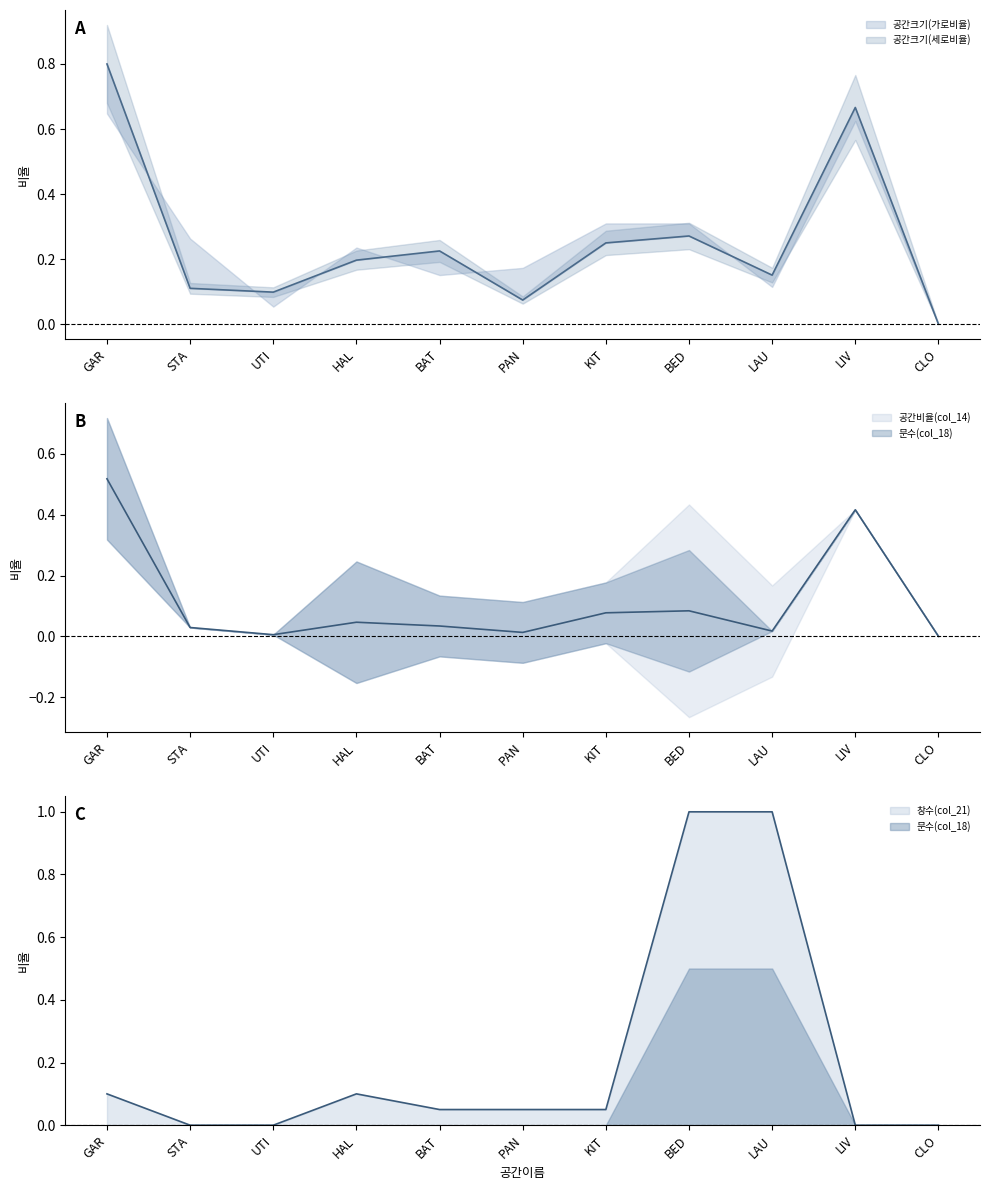

The 창수(col_21) series shows 0.1 at BAT. True or false?

True